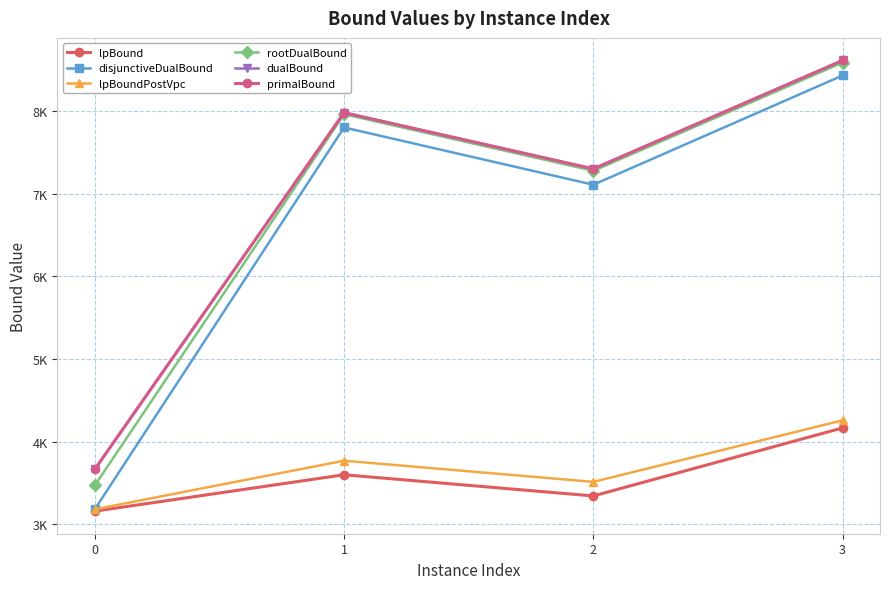

Reading left to right, list all the values displayed in this chart.

lpBound: 0=3157.4	1=3598.0	2=3341.8	3=4165.0
disjunctiveDualBound: 0=3180.3	1=7799.9	2=7107.0	3=8429.1
lpBoundPostVpc: 0=3180.3	1=3768.4	2=3511.8	3=4257.0
rootDualBound: 0=3468.3	1=7960.6	2=7275.2	3=8585.1
dualBound: 0=3663.7	1=7979.0	2=7299.0	3=8610.7
primalBound: 0=3664.0	1=7979.0	2=7299.0	3=8611.0